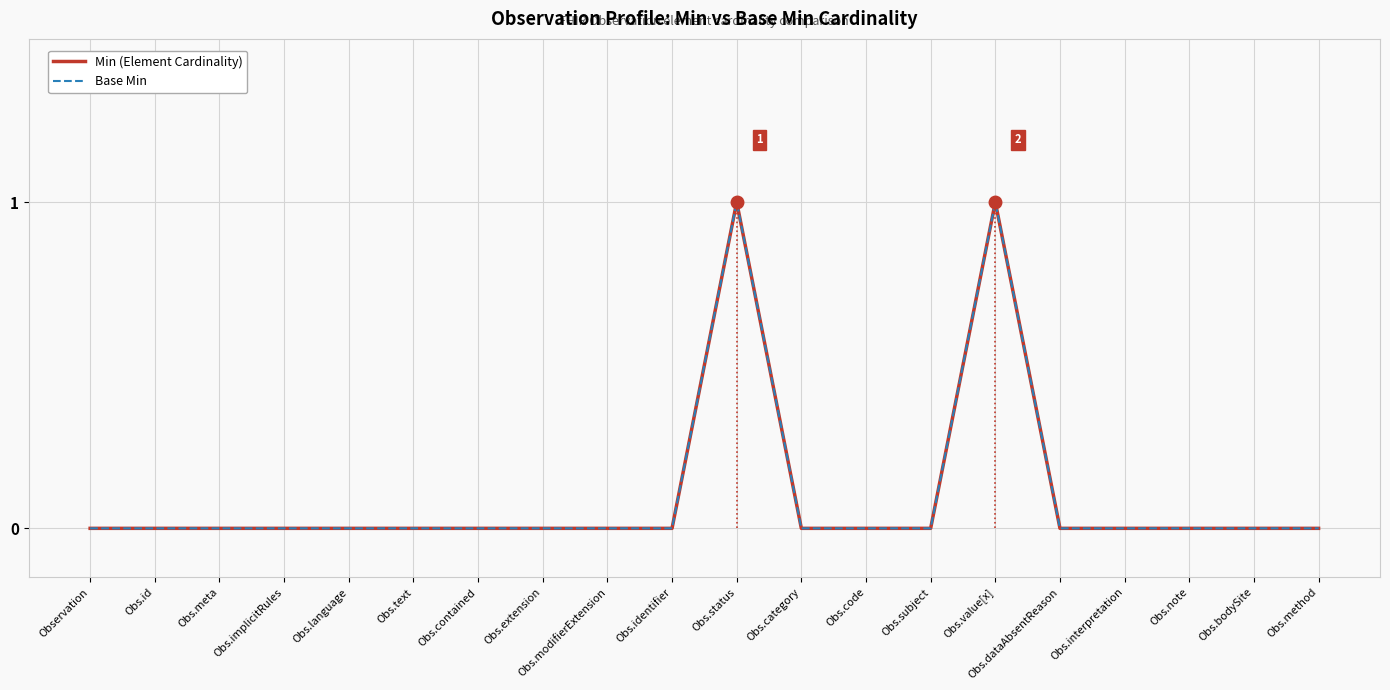

At Obs.contained, list the series in order from largest to smallest.

Min (Element Cardinality), Base Min